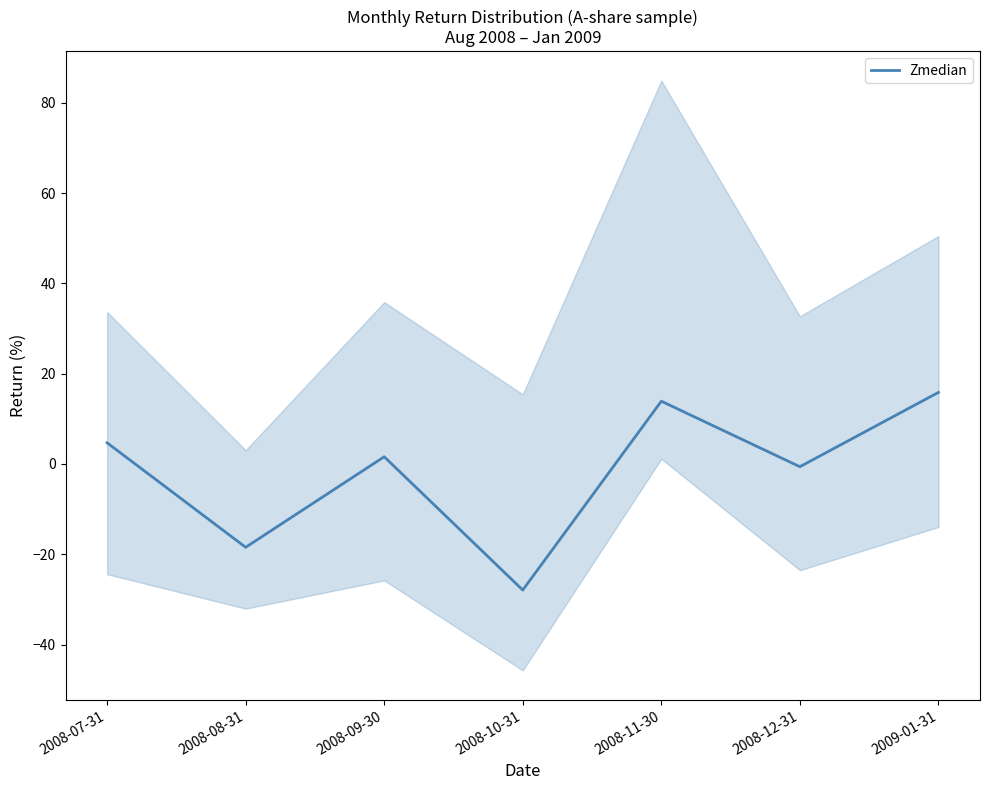

Where is the data nearest to the value -6?

2008-12-31